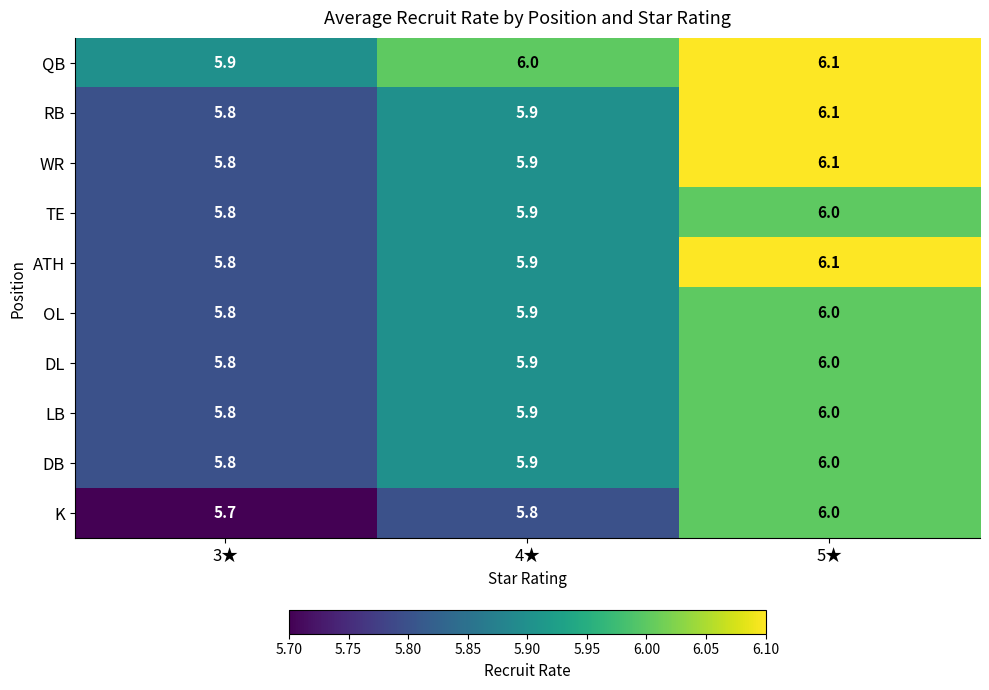

Reading right to left, transcribe all the data shown in this chart.

QB: 6.1	6.0	5.9
RB: 6.1	5.9	5.8
WR: 6.1	5.9	5.8
TE: 6.0	5.9	5.8
ATH: 6.1	5.9	5.8
OL: 6.0	5.9	5.8
DL: 6.0	5.9	5.8
LB: 6.0	5.9	5.8
DB: 6.0	5.9	5.8
K: 6.0	5.8	5.7